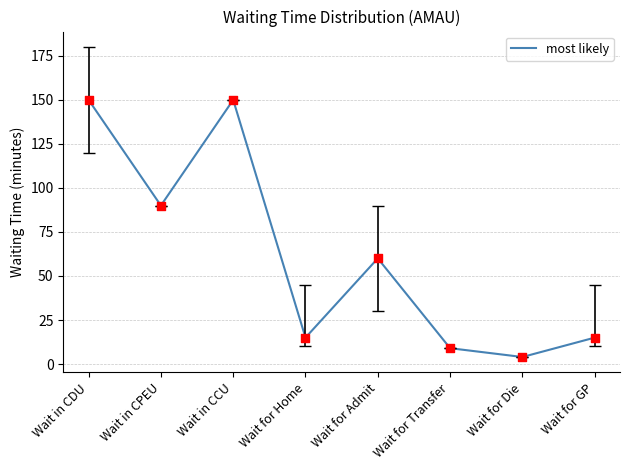

Which has a higher value, Wait in CDU or Wait for Die?

Wait in CDU